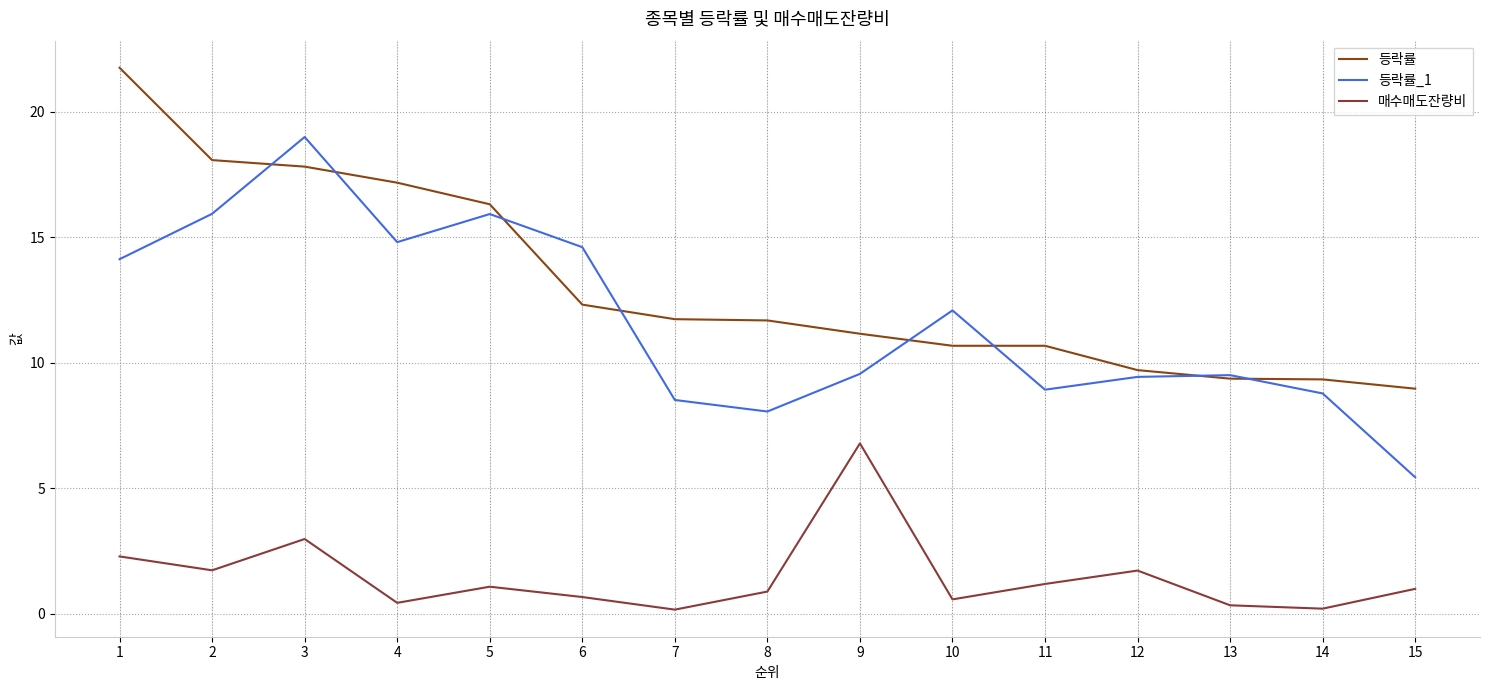

True or false: 등락률_1 has a value of 20.5 at 6.

False